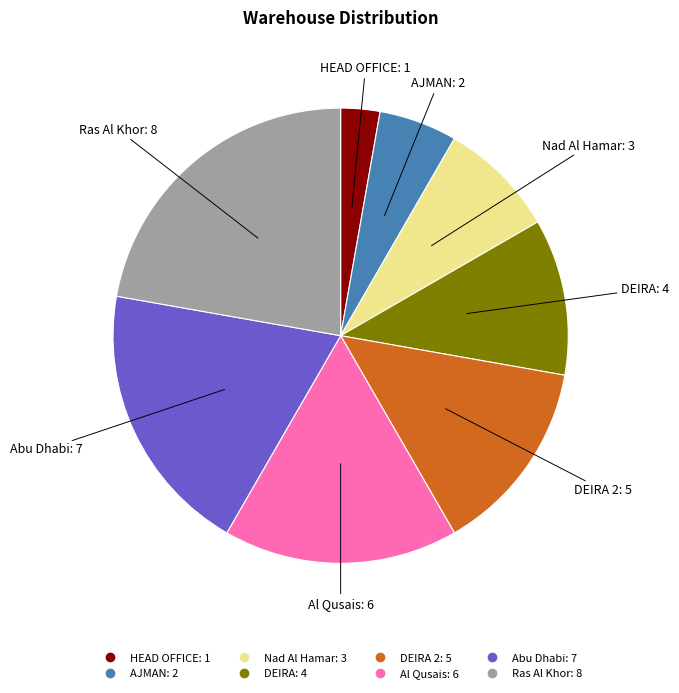

Count the number of slices in the pie.

8